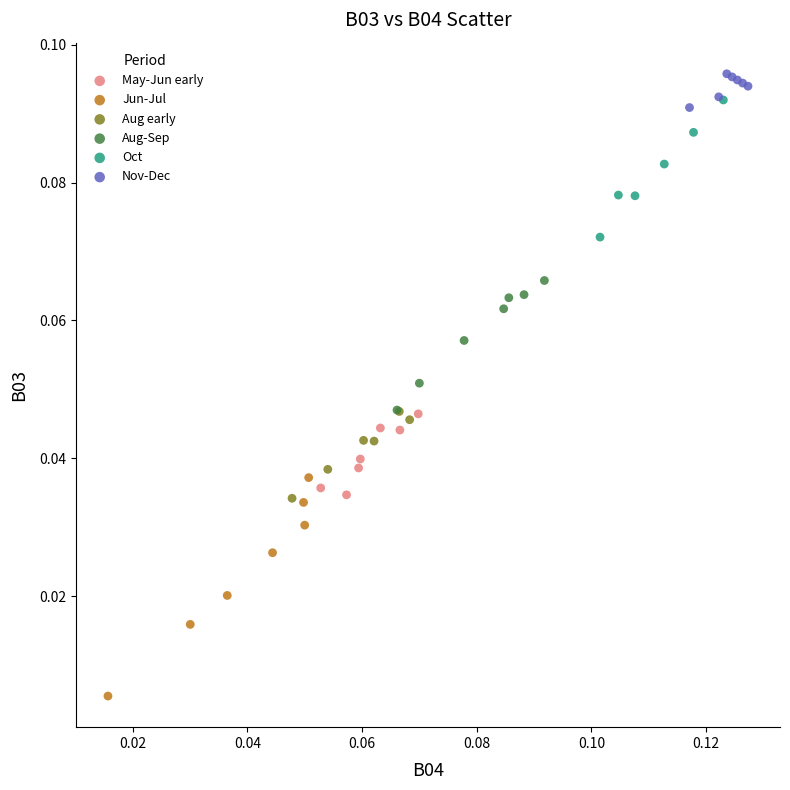

Which series reaches the minimum Y coordinate?

Jun-Jul